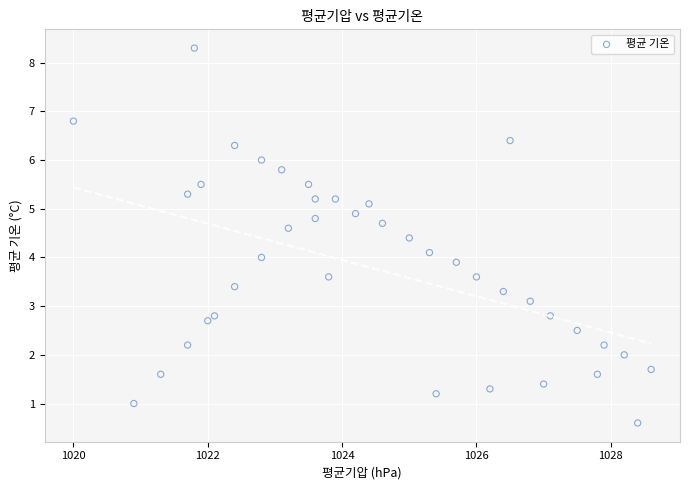

What is the range of X values (max minus min)?

8.6